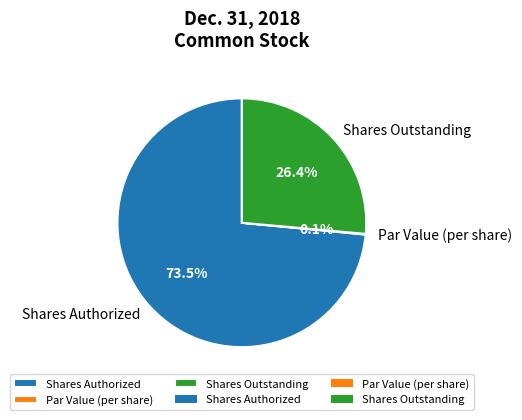

Approximately how many times larger is the value at Shares Outstanding compared to Shares Authorized?

0.4